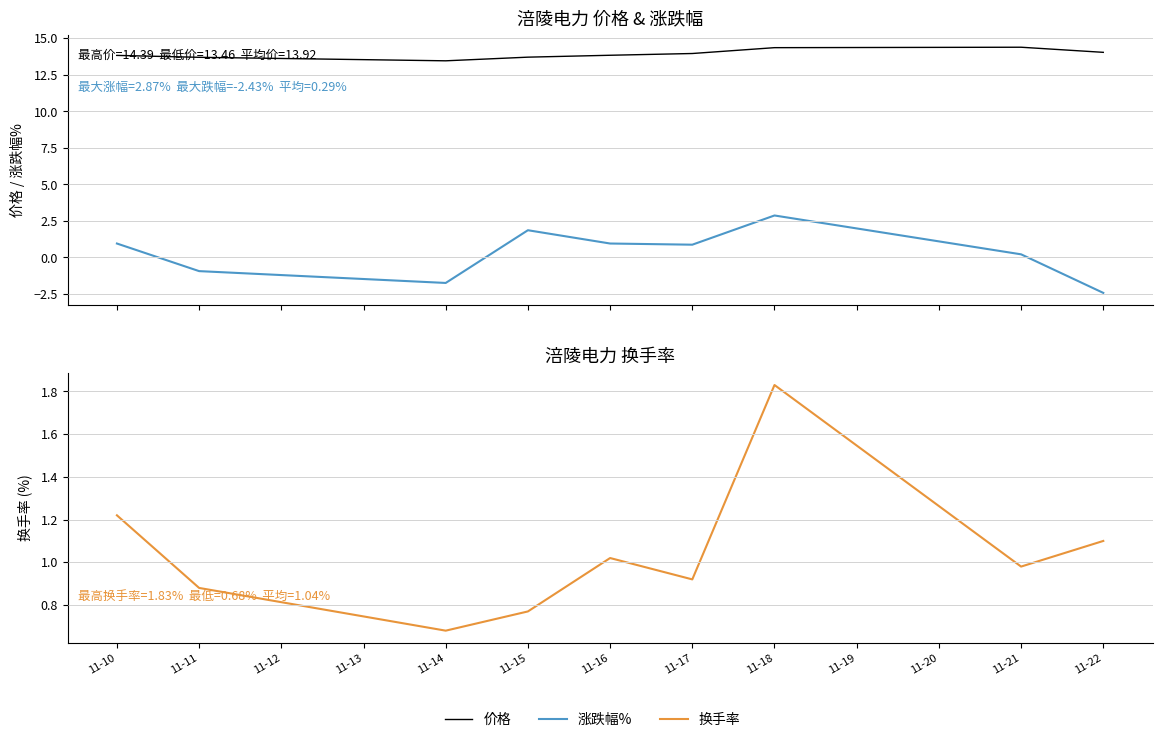

Count the number of data series in this chart.

3